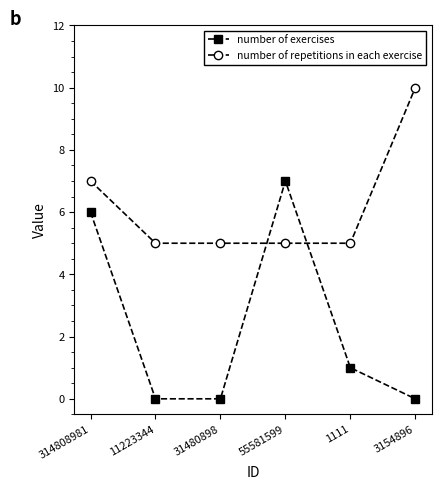

What is the spread (max minus min) of values at 11223344?

5